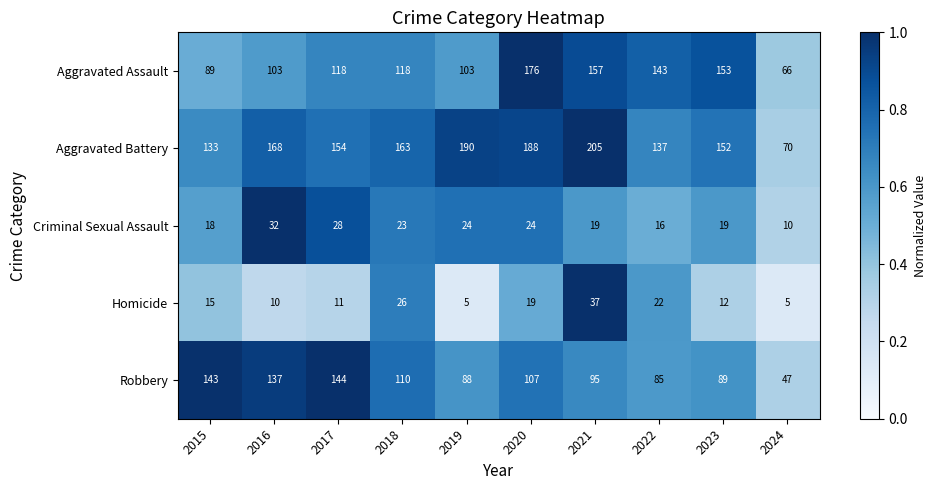

Which series changed the most between 2017 and 2021?

Aggravated Battery